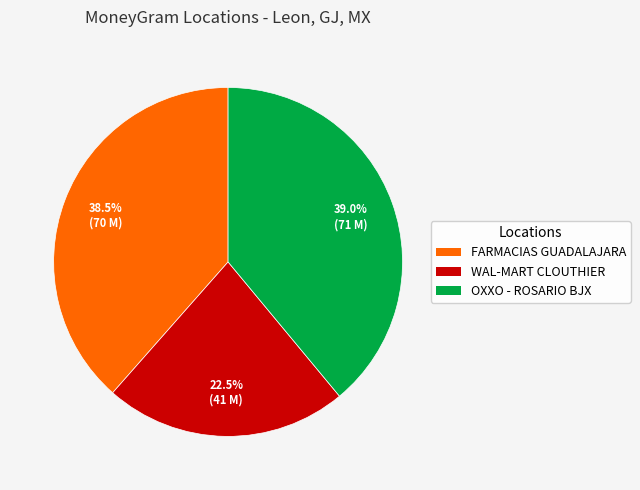

Is there a majority slice in this chart?

No